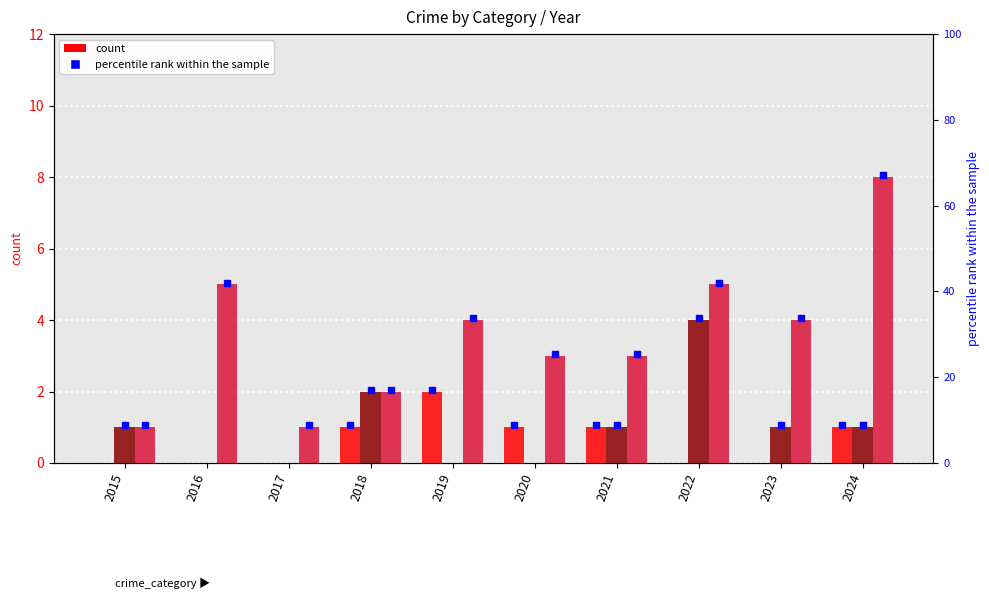

Does the chart contain stacked bars?

No